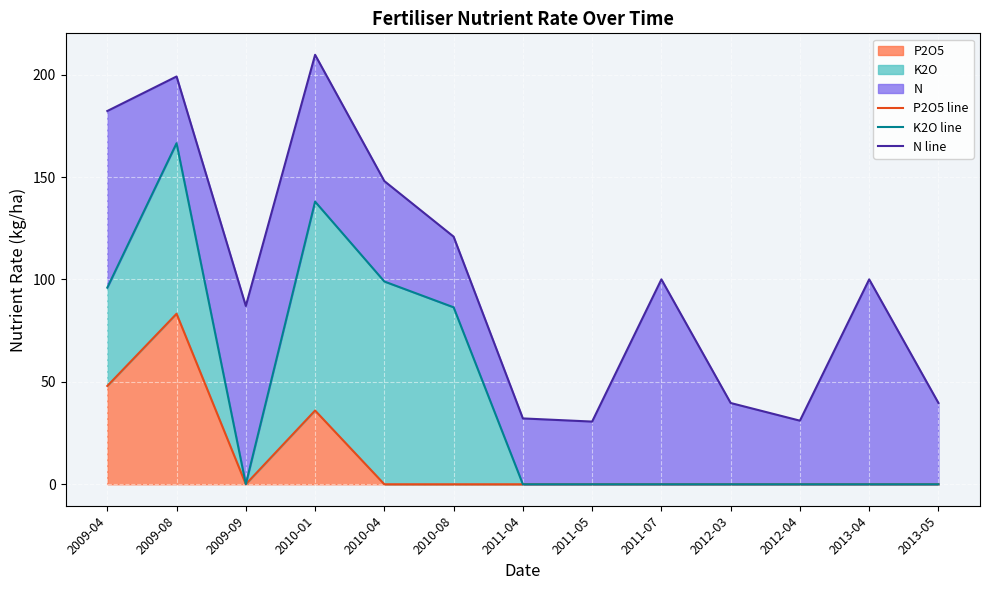

Which category has the highest value across all series?

2010-01